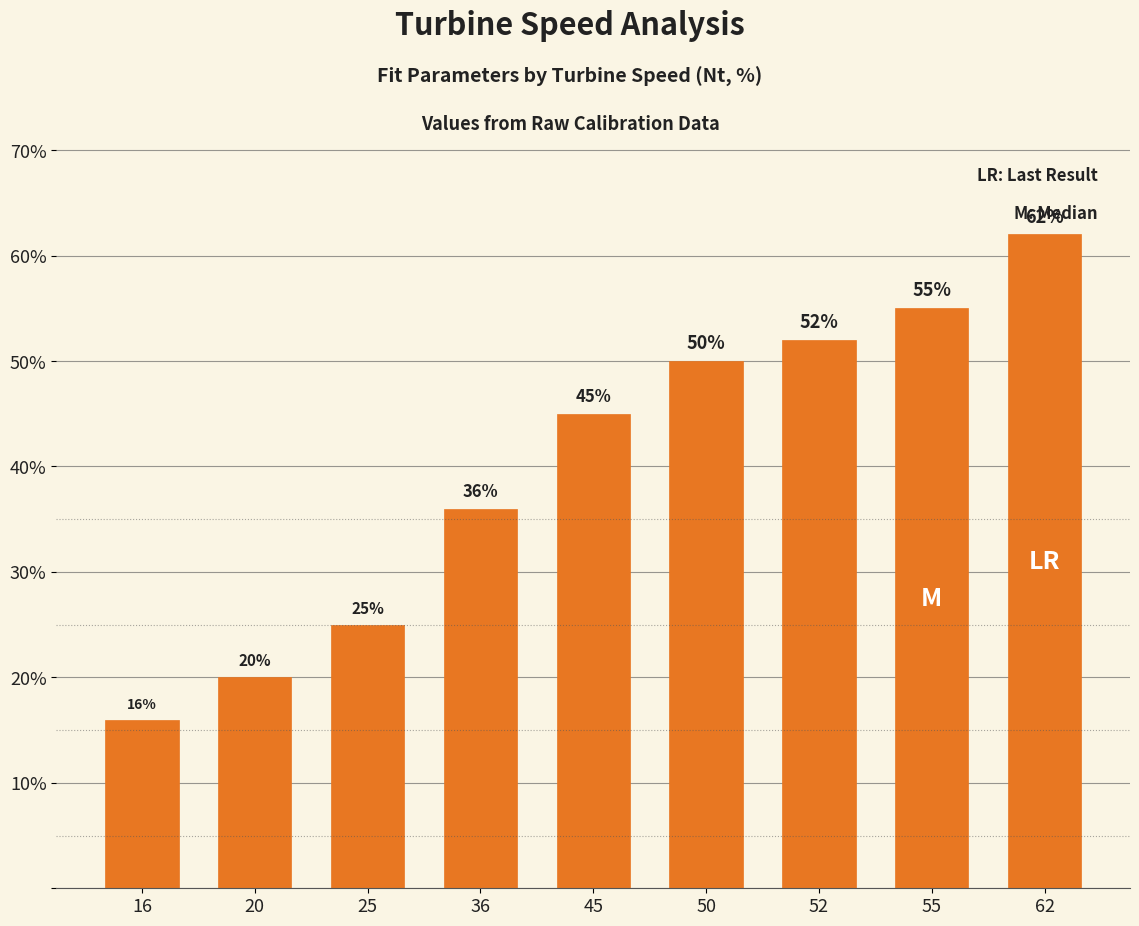

Reading left to right, transcribe all the data shown in this chart.

16	20	25	36	45	50	52	55	62